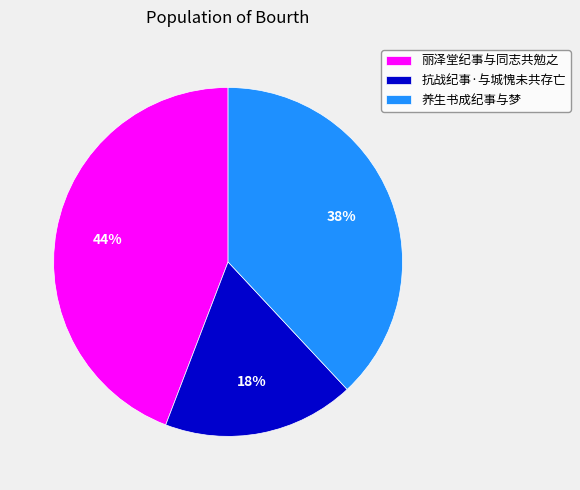

Count the number of slices in the pie.

3